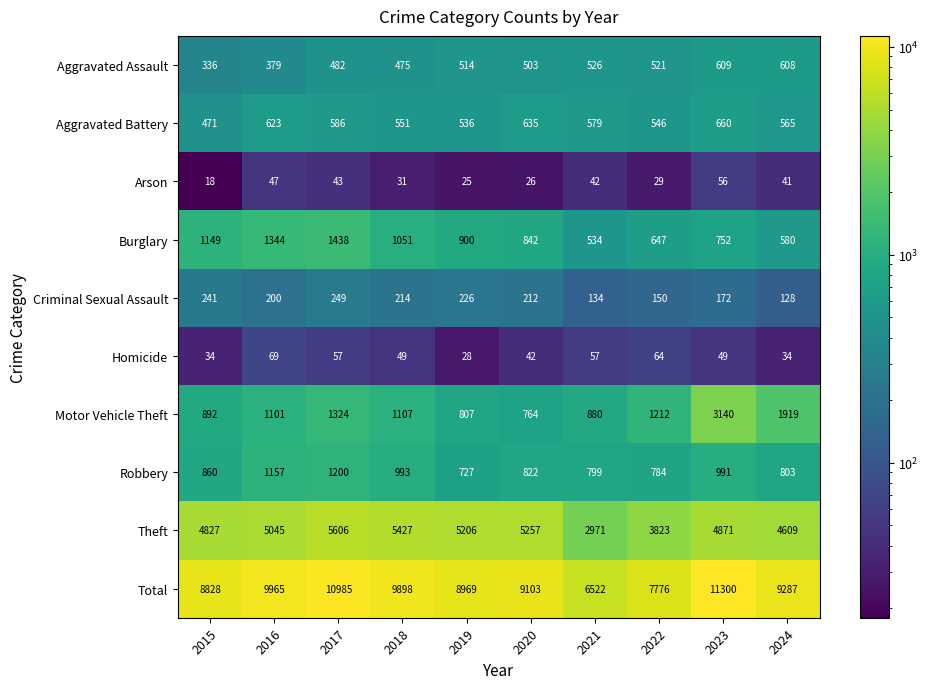

Which series has the largest range (max minus min)?

Total